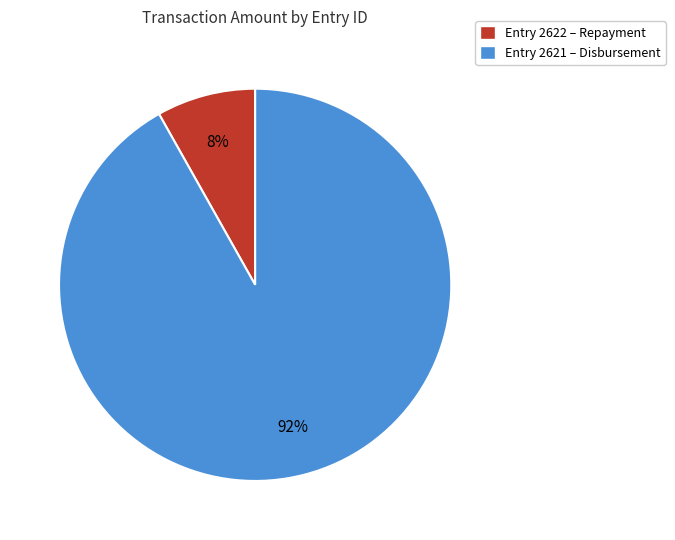

Rank the categories by value from lowest to highest.

Entry 2622 – Repayment, Entry 2621 – Disbursement